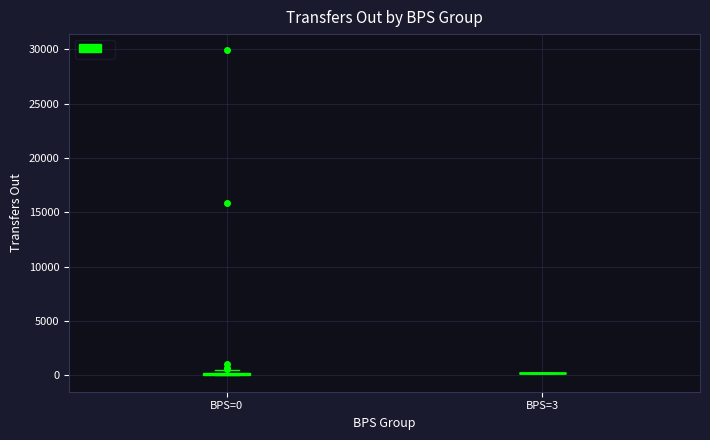

Where is the lower edge of the box for BPS=0 on the y-axis? The values are not printed on the chart, so give them approximately, as read against the axis.

0